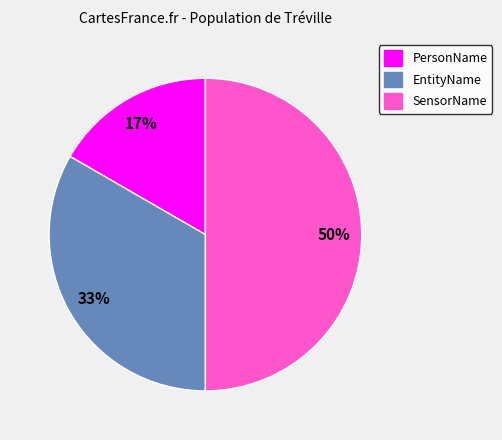

To the nearest percent, what is the average slice percentage?

33%